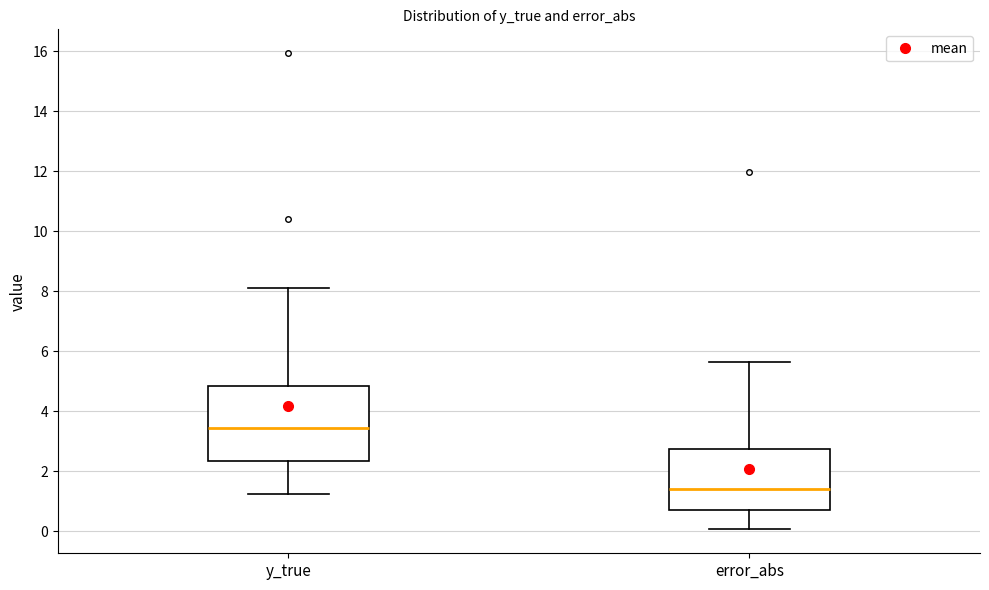

Reading left to right, read every box against the y-axis: the position of its median line, the range the box covers, and the ends of its whiskers. The values are not printed on the chart, so give them approximately, as read against the axis.

y_true: median 3.4, box 2.4 to 4.8, whiskers 1.2 to 8.2
error_abs: median 1.4, box 0.8 to 2.8, whiskers 0.0 to 5.6